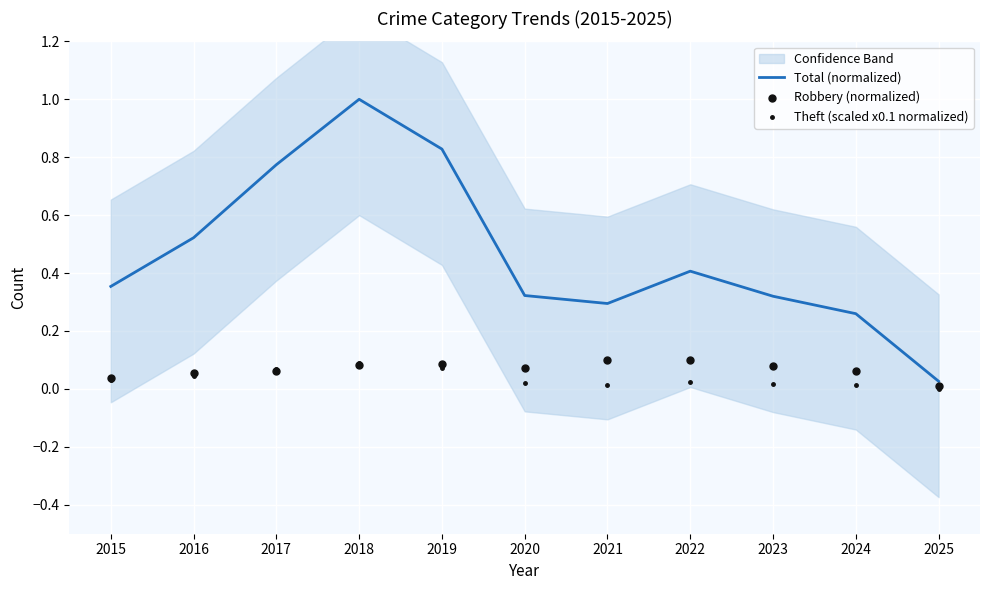

The Total (normalized) series shows 0.1 at 2023. True or false?

False